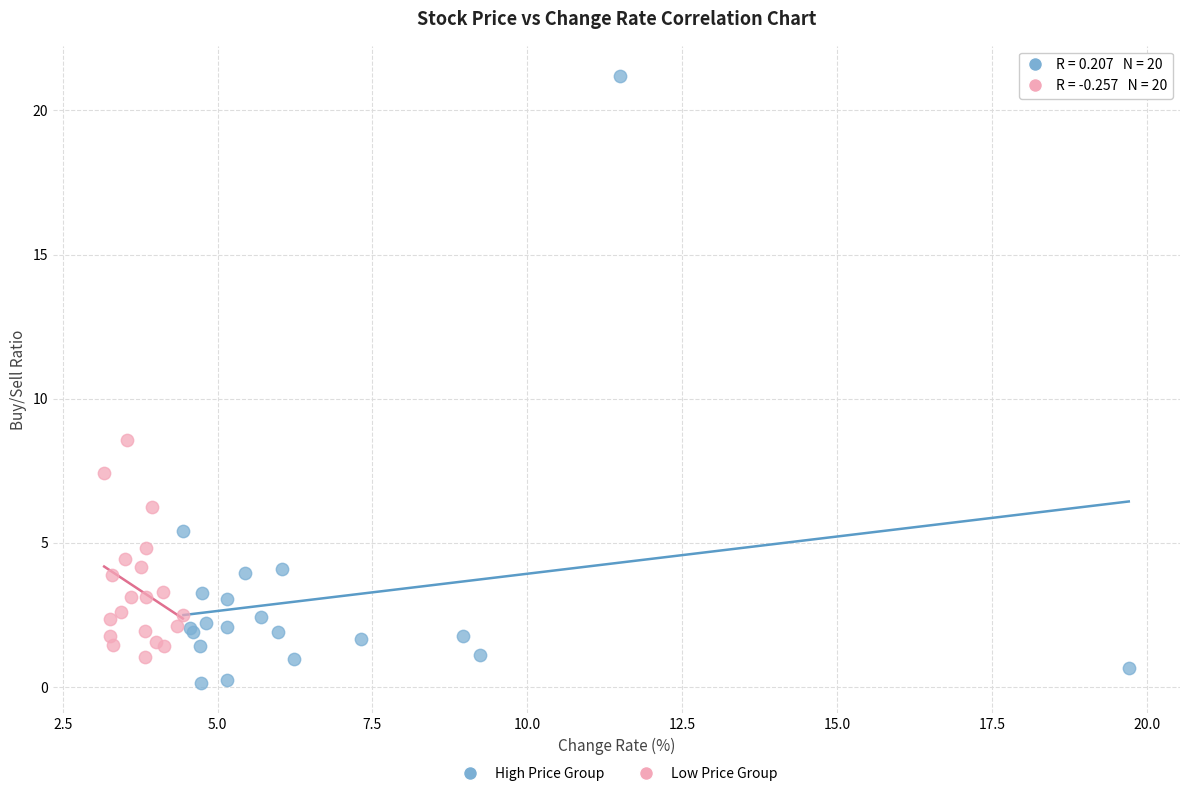

Which series has the largest Y range (max minus min)?

High Price Group